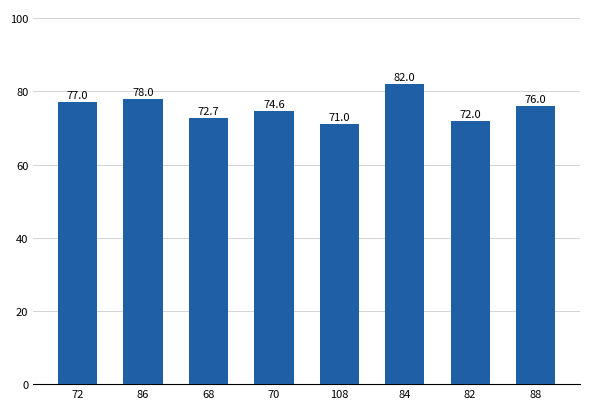

Between 70 and 68, which is larger?

70